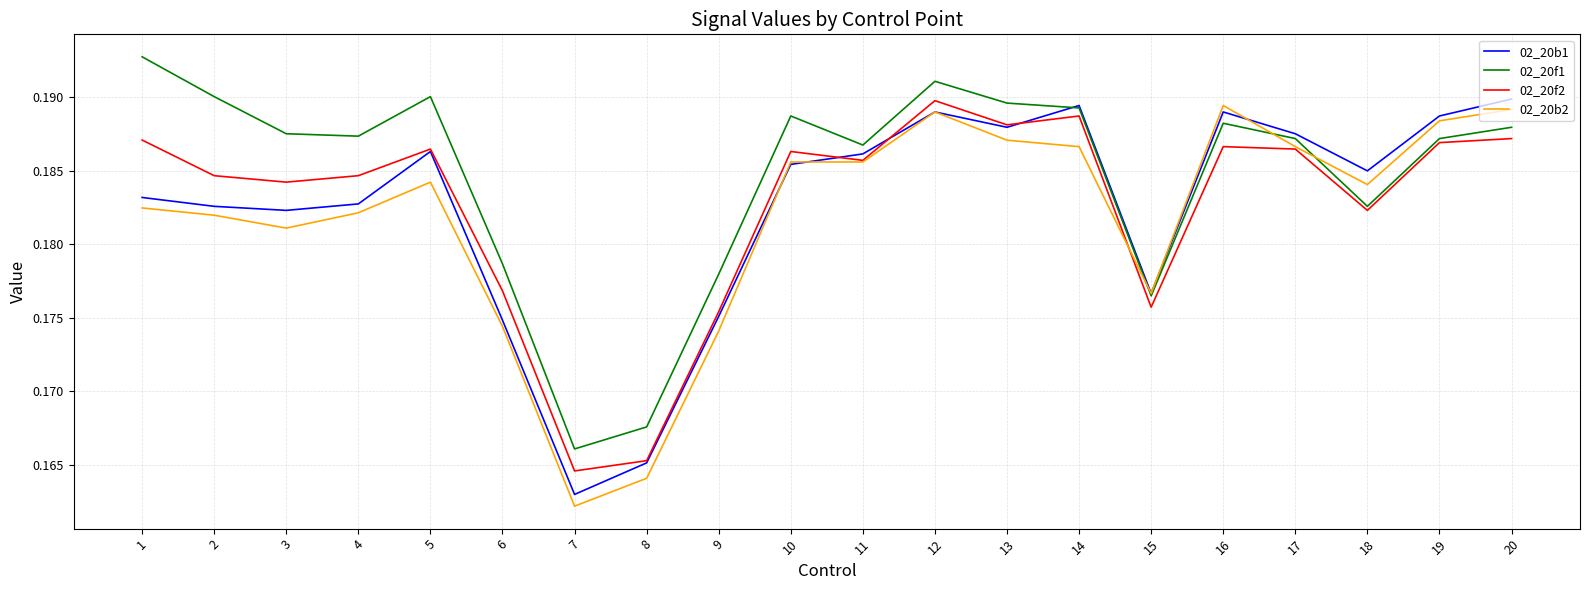

Is it true that 02_20f1 equals 0.0 at 4?

False